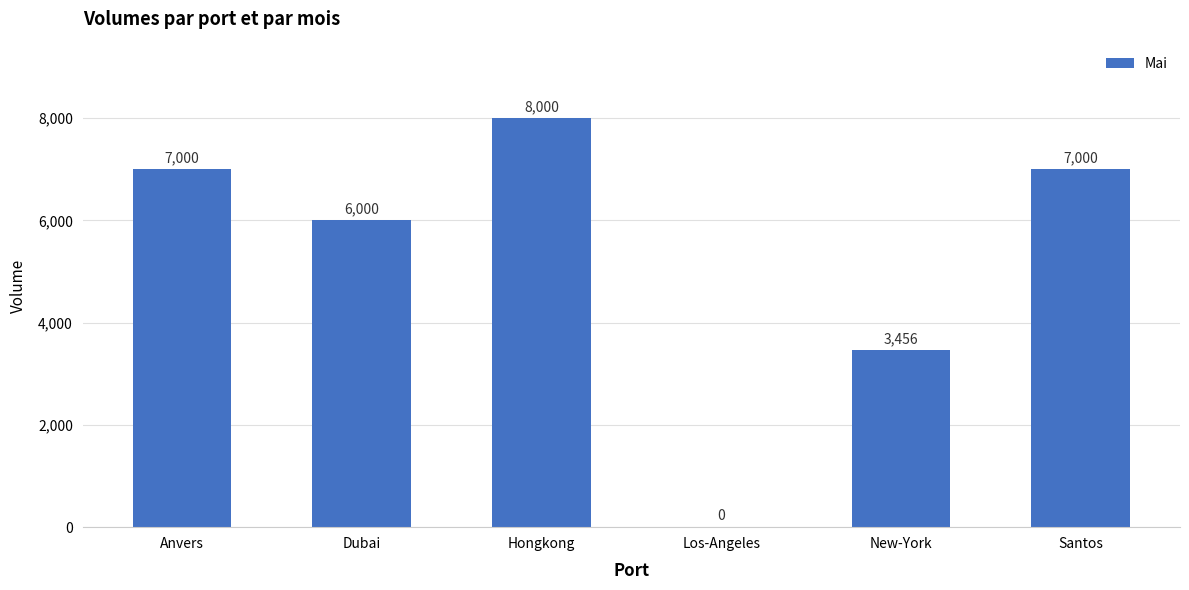

True or false: the data shows 2965 at Santos.

False